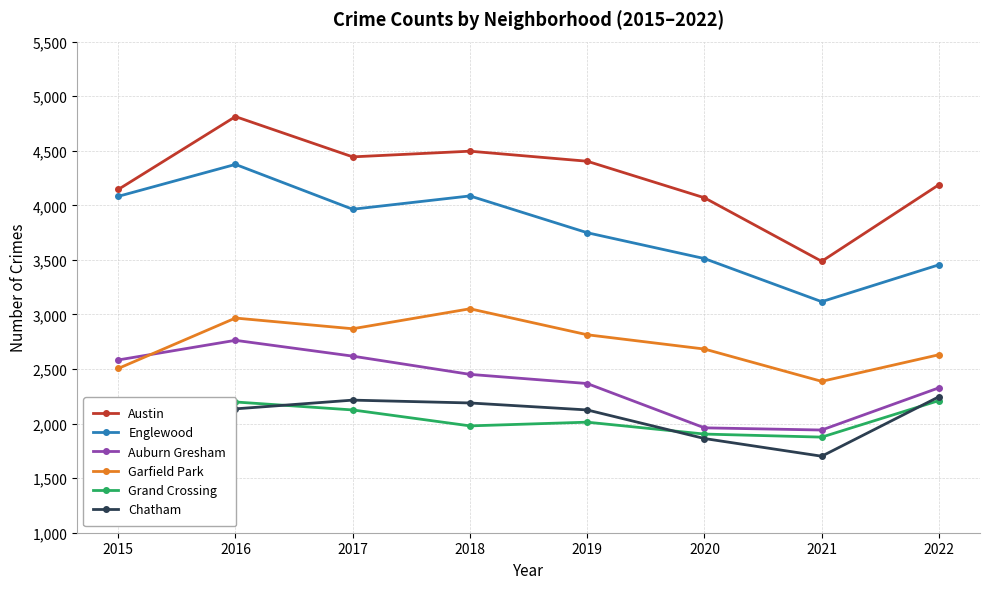

Rank the series at 2018 from lowest to highest value.

Grand Crossing, Chatham, Auburn Gresham, Garfield Park, Englewood, Austin